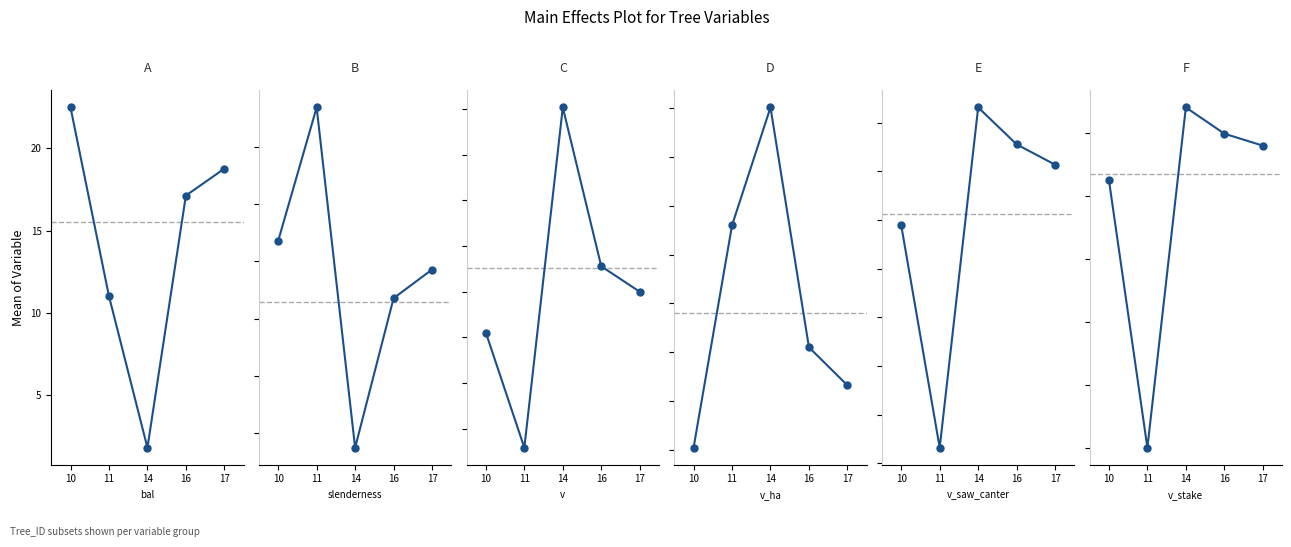

True or false: slenderness has a value of 22.6 at 10.

False